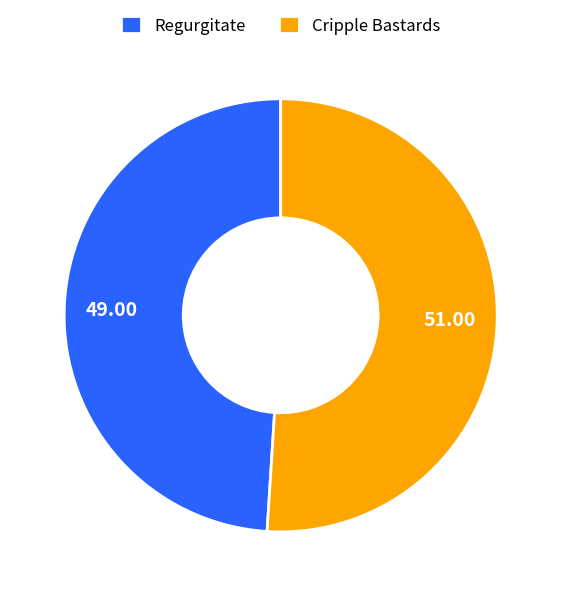

Which slice represents more than half of the pie?

Cripple Bastards